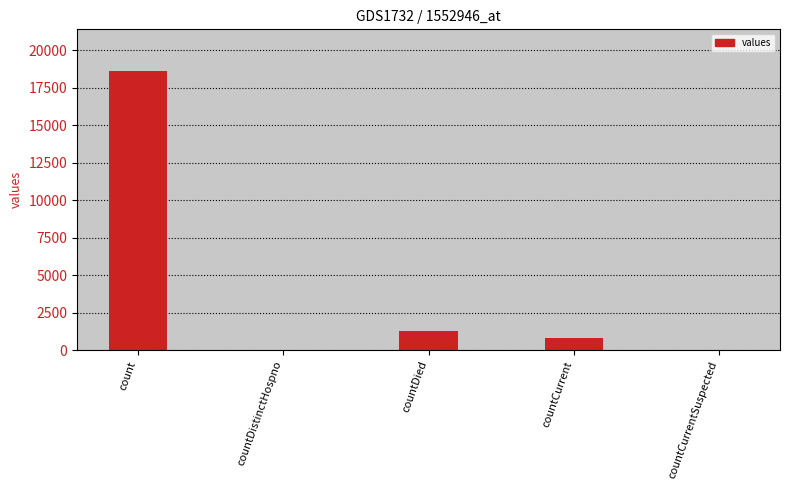

Where is the data nearest to the value 9307?

countDied